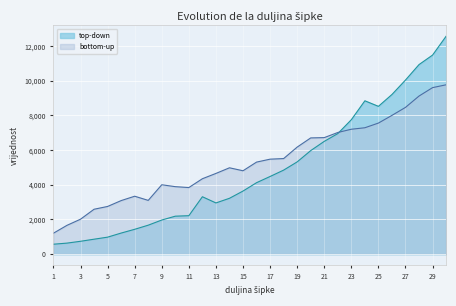

What is the spread (max minus min) of values at 21?

216